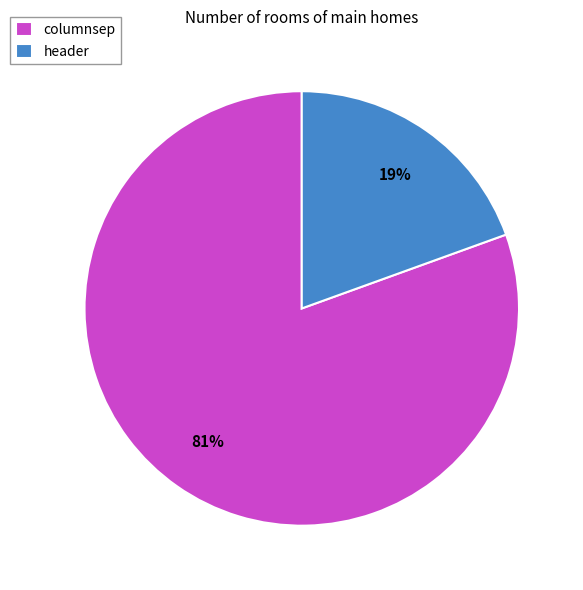

What percentage is the columnsep slice, to the nearest percent?

81%